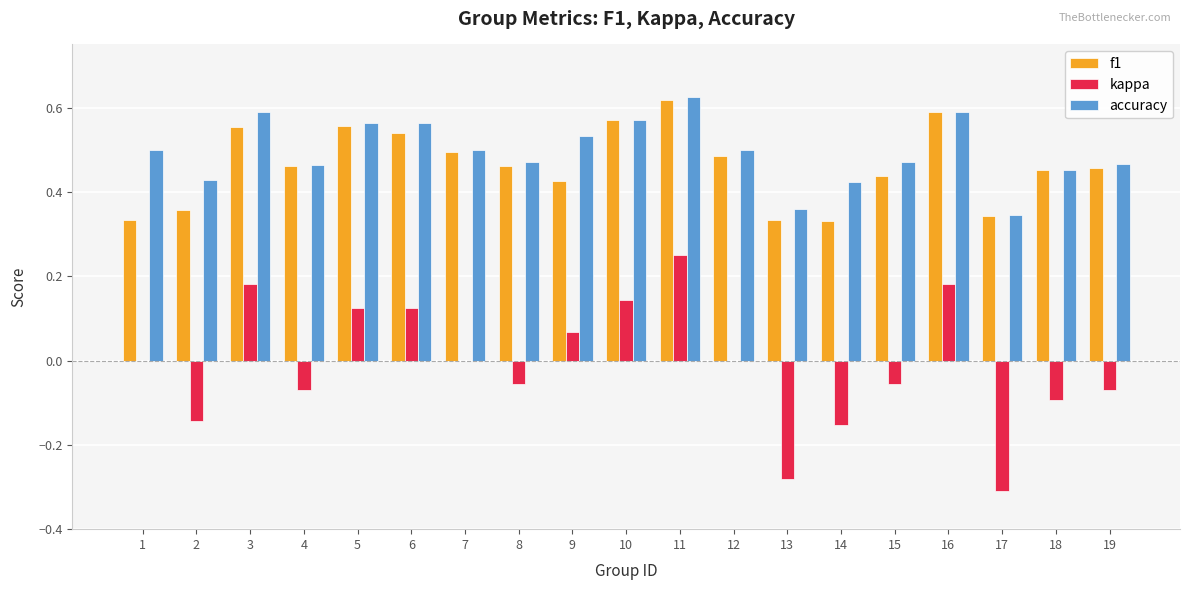

Is it true that accuracy equals 0.6 at 14?

False